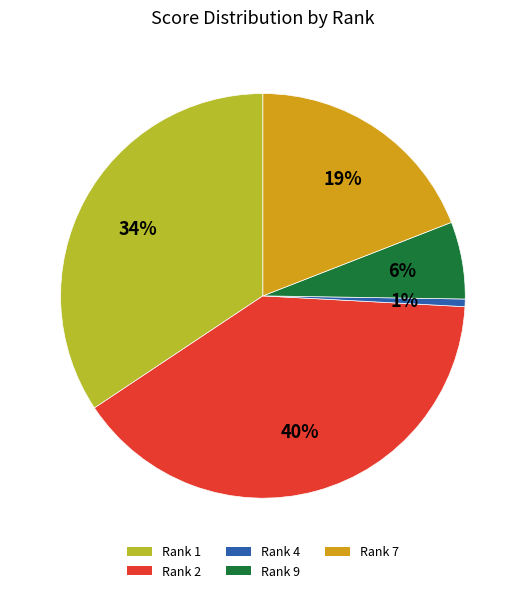

Is there any slice that represents more than half of the pie?

No